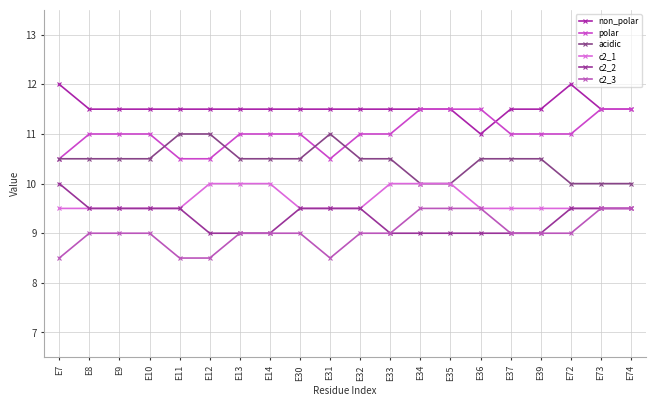

True or false: c2_2 and acidic cross at least once.

False